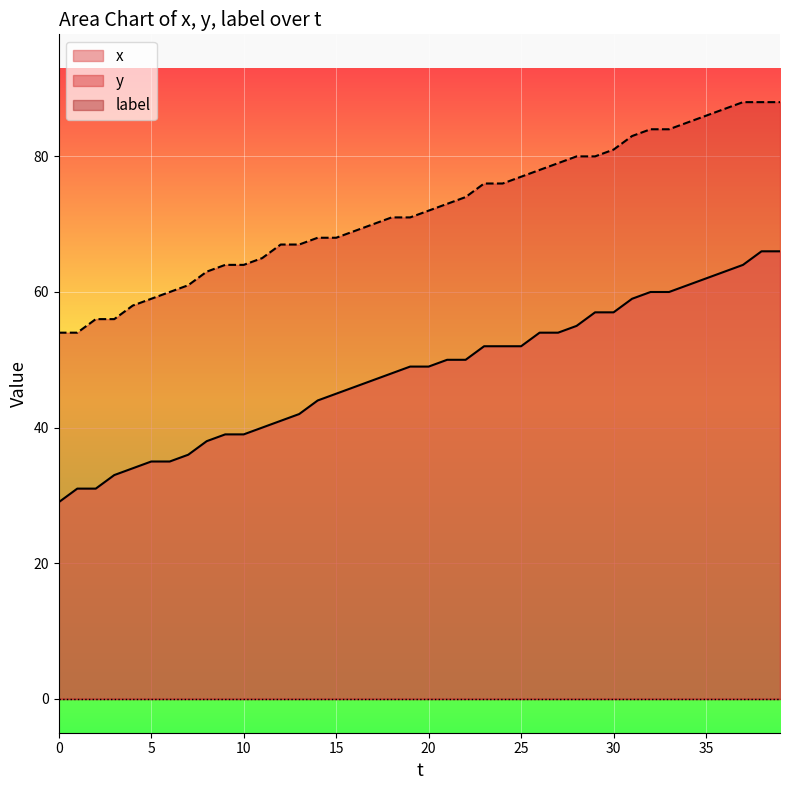

What is the difference between the maximum and minimum values in the x series?

37